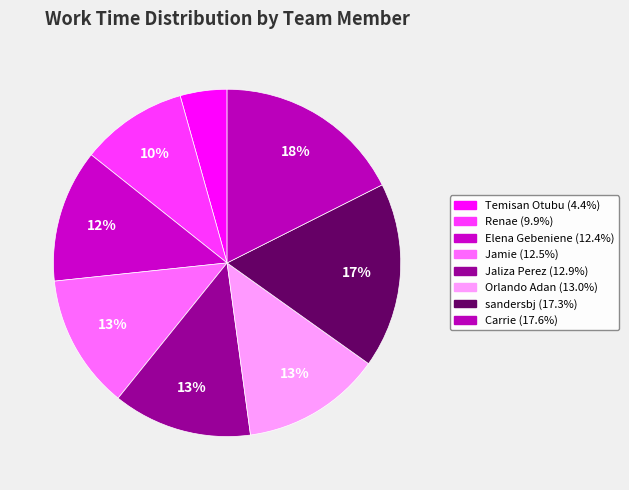

Count the number of slices in the pie.

8